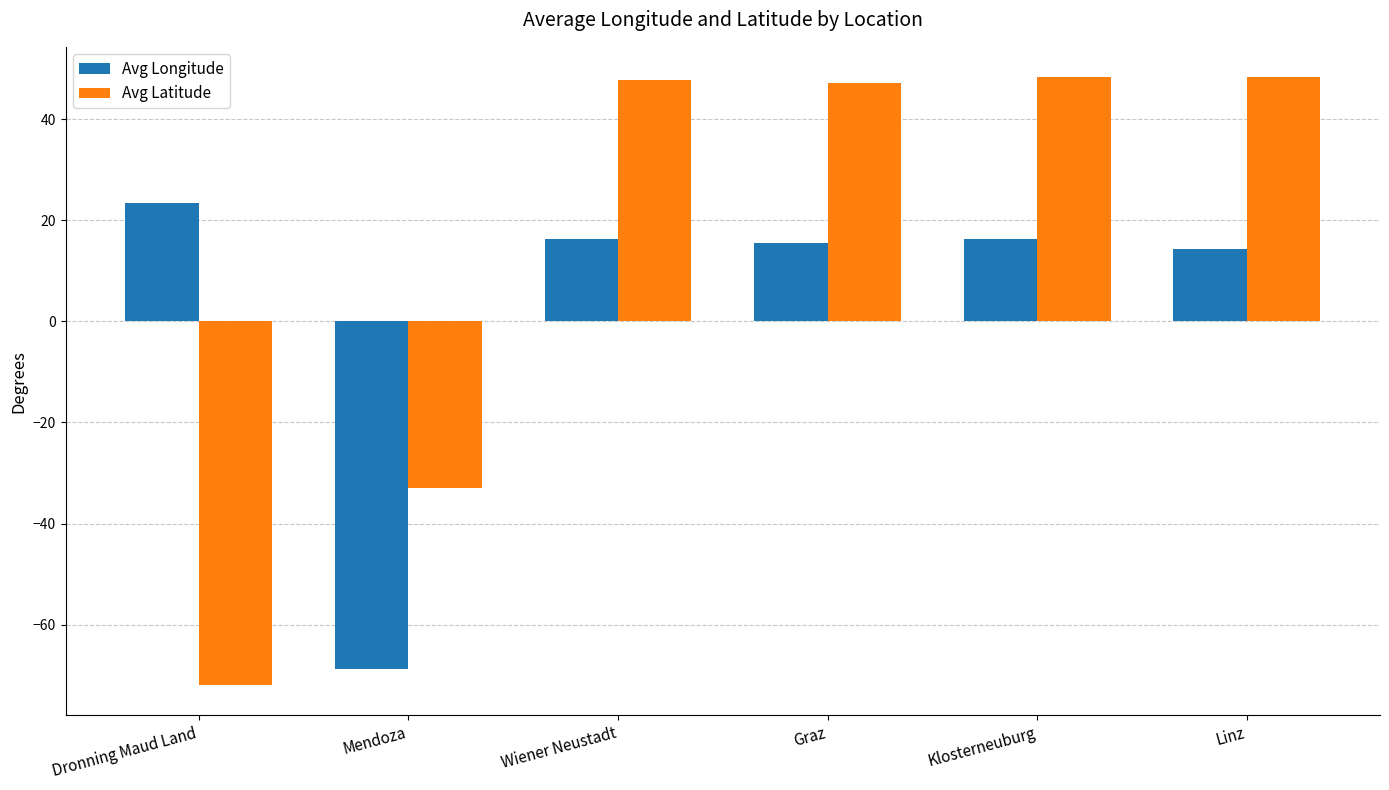

What is the label of the 2nd bar from the right?

Klosterneuburg